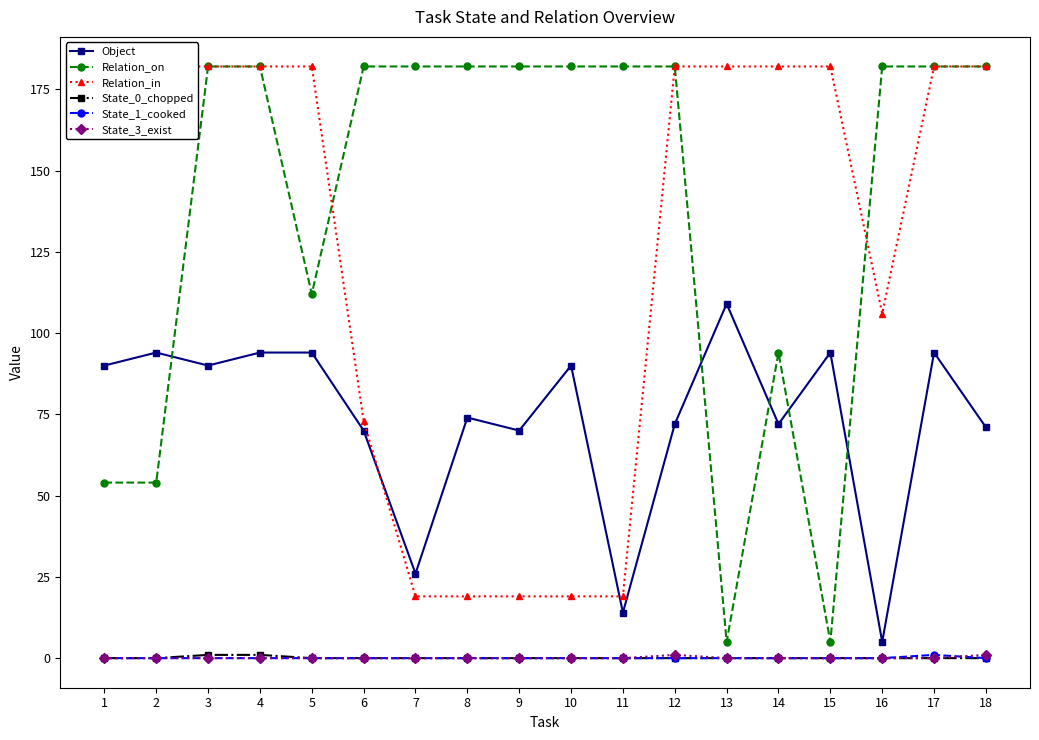

The value of Object at 8 is 41. True or false?

False